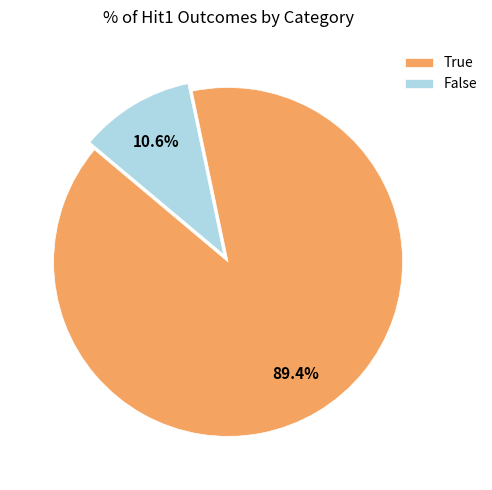

What percentage do True and False together represent?

100.0%